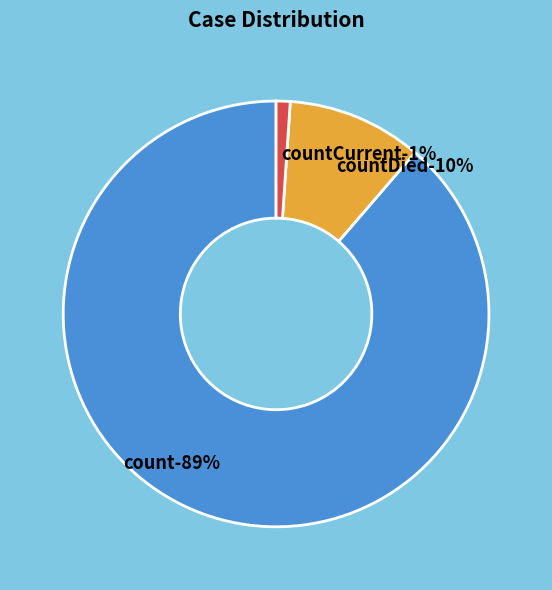

Which category has the biggest portion of the pie?

count